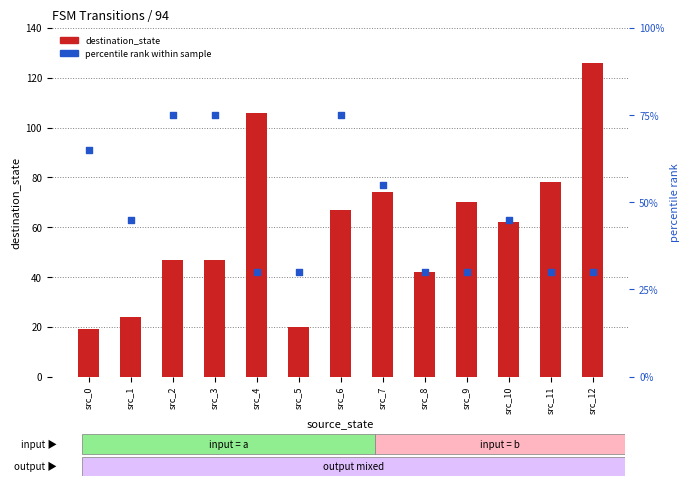

At how many categories does at least one series exceed 122?

1